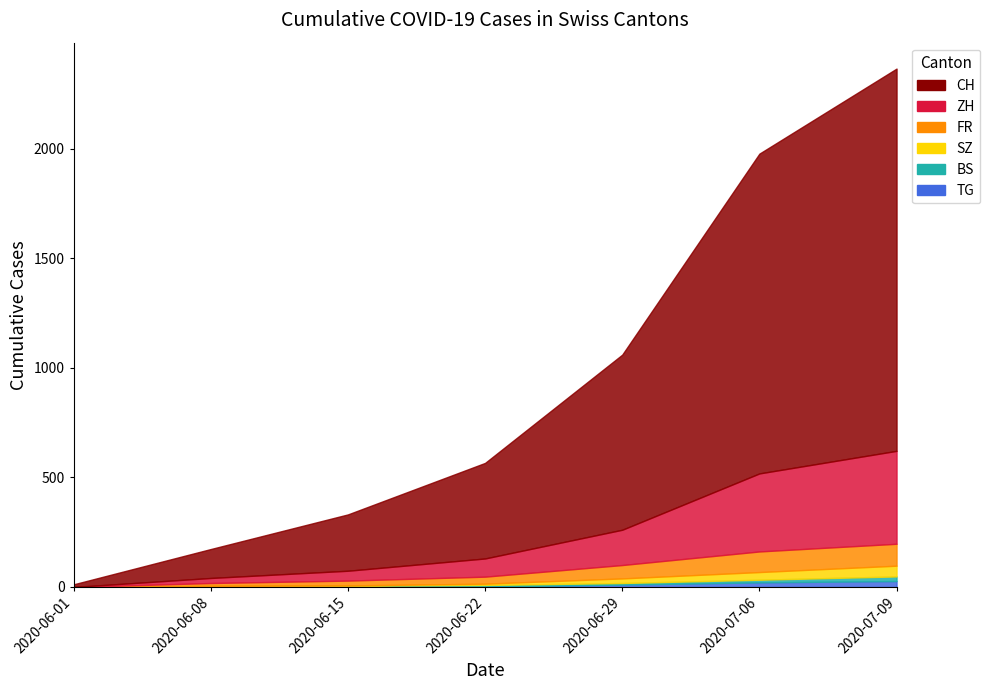

True or false: SZ has more than 1 points higher than both neighbors.

False